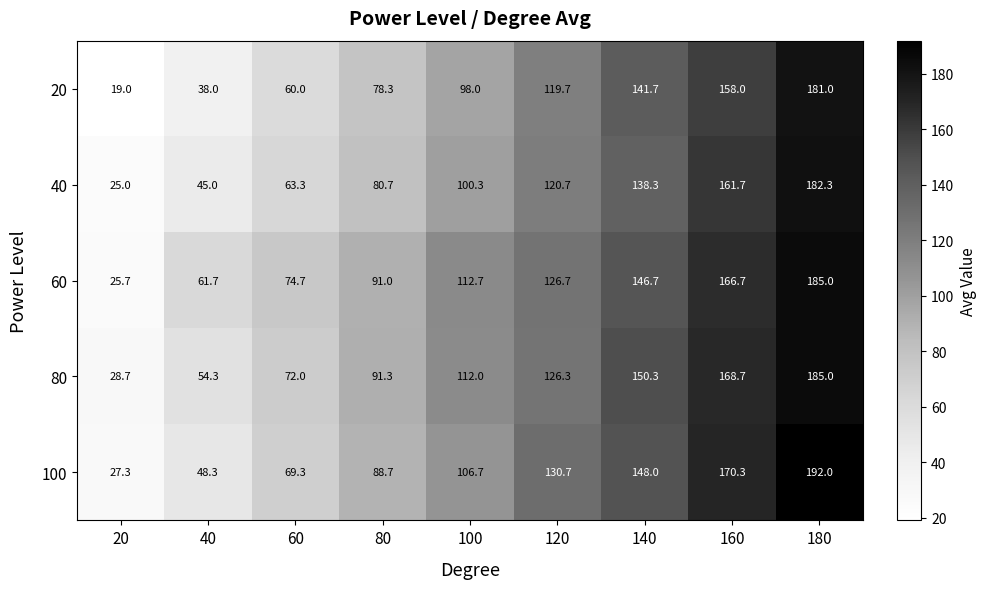

At which label does 20 reach its peak?

180